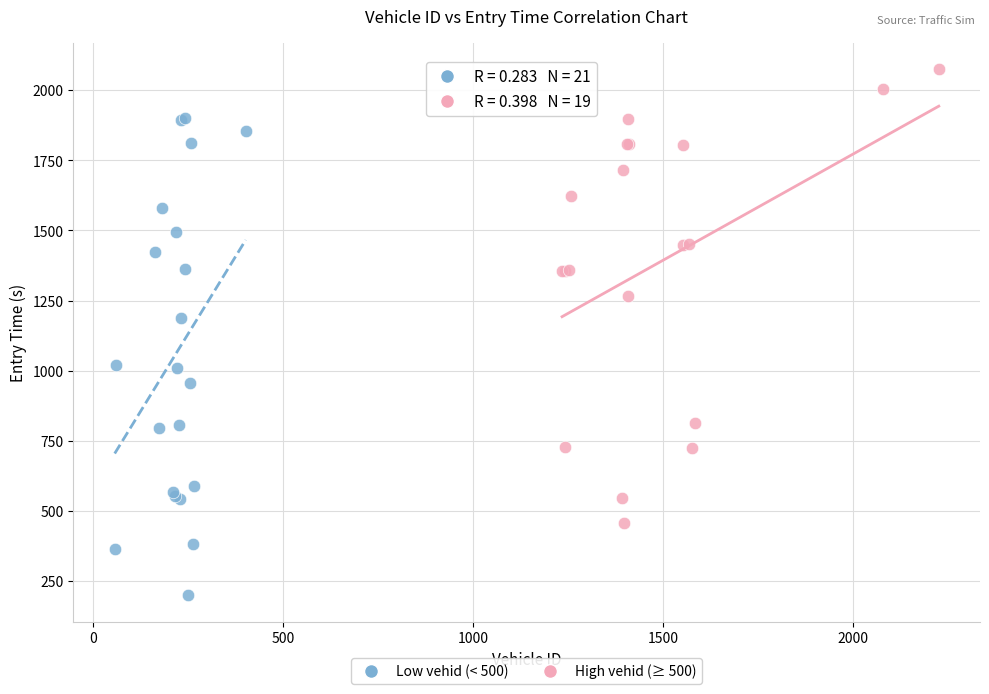

Which series reaches the minimum Y coordinate?

Low vehid (< 500)